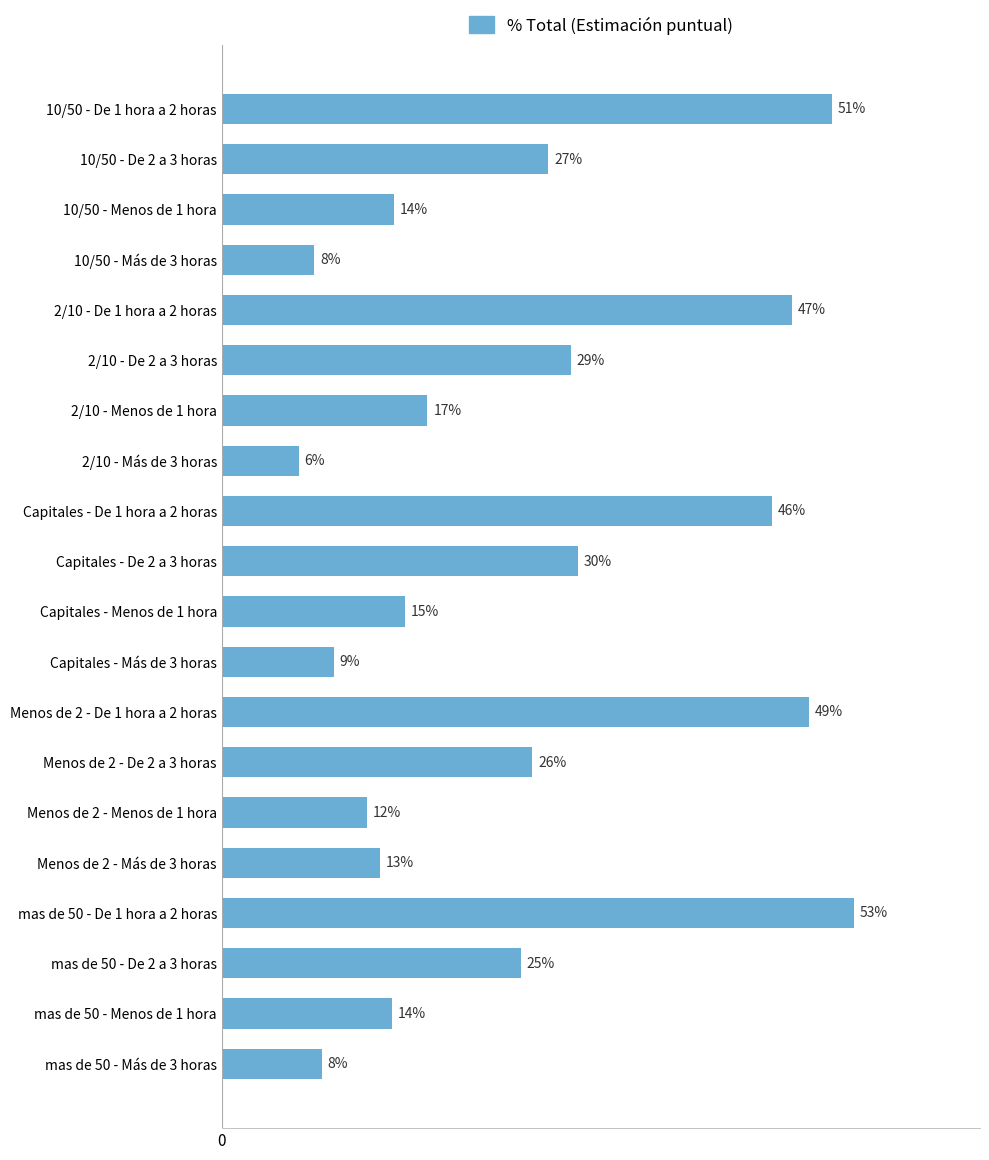

Are the bars horizontal?

Yes